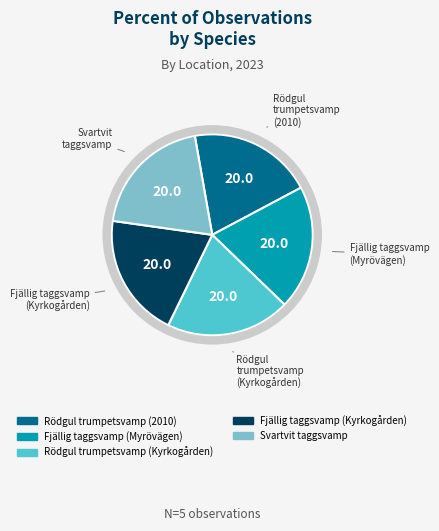

Is there any slice that represents more than half of the pie?

No